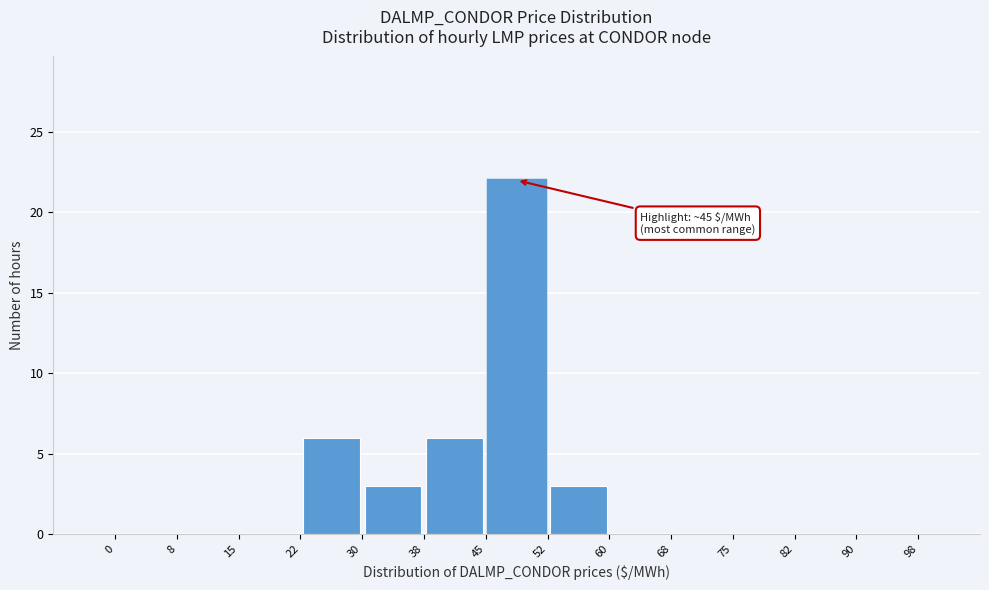

Which range on the x-axis has the tallest bar?

45 to 52